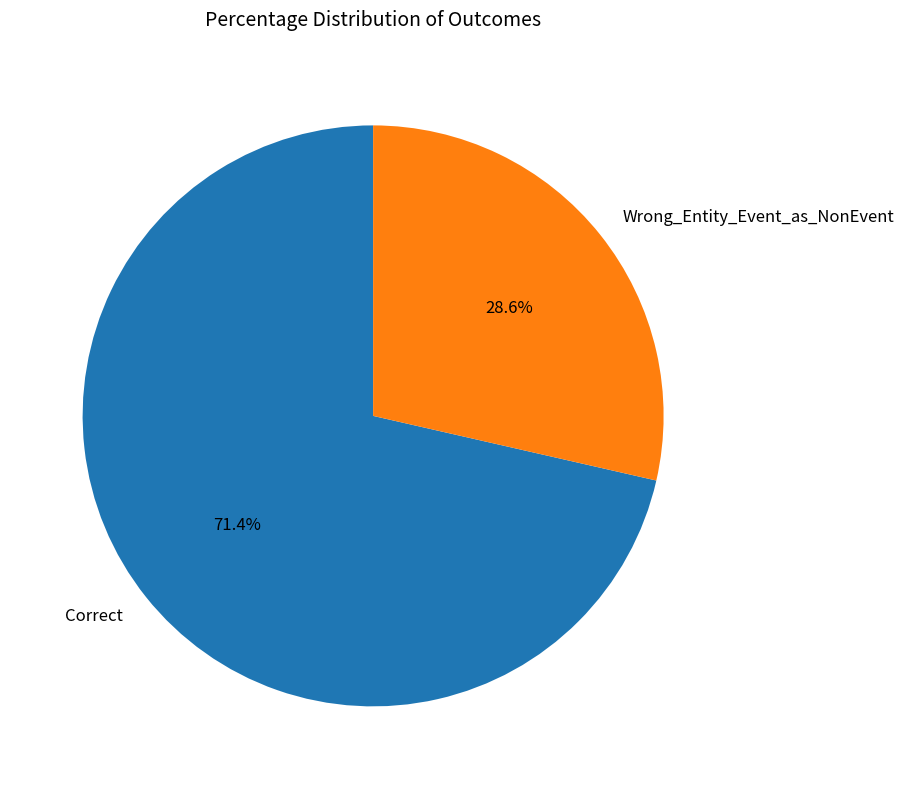

Which category has the biggest portion of the pie?

Correct